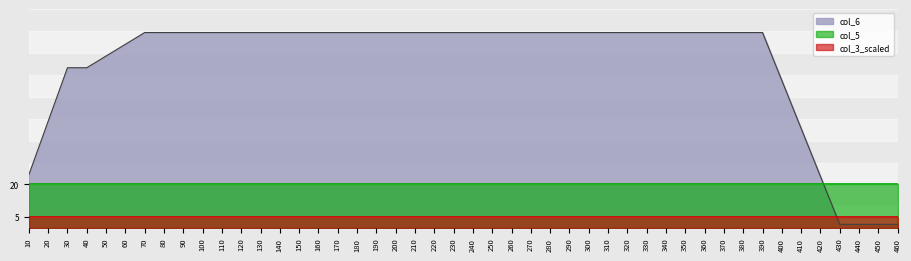

At how many categories does at least one series exceed 35?

40